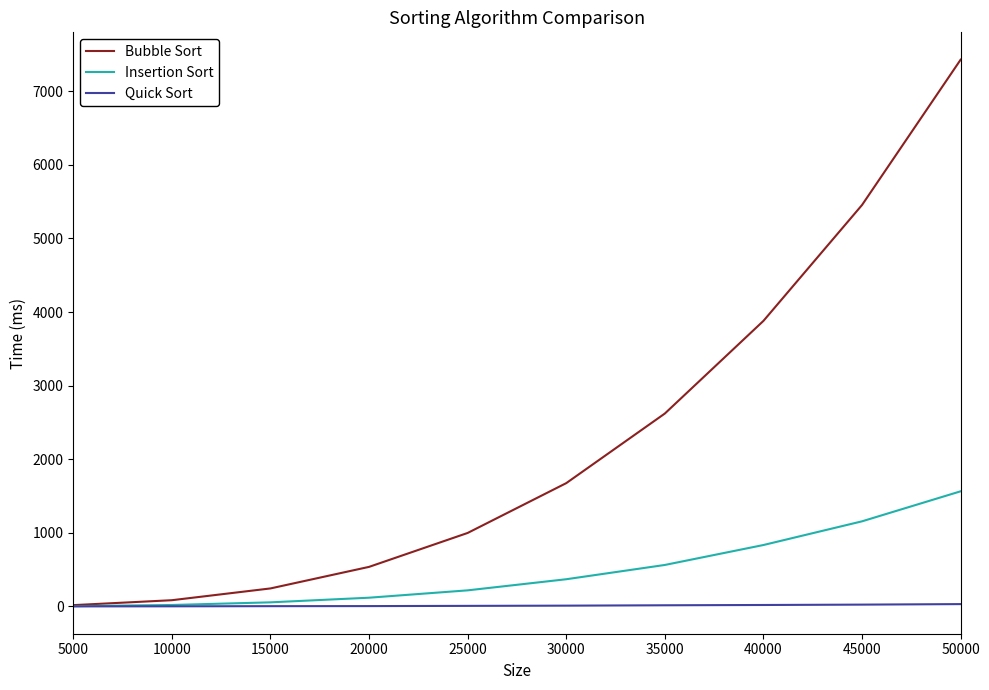

Is the value of Insertion Sort at 10000 greater than the value of Bubble Sort at 45000?

No